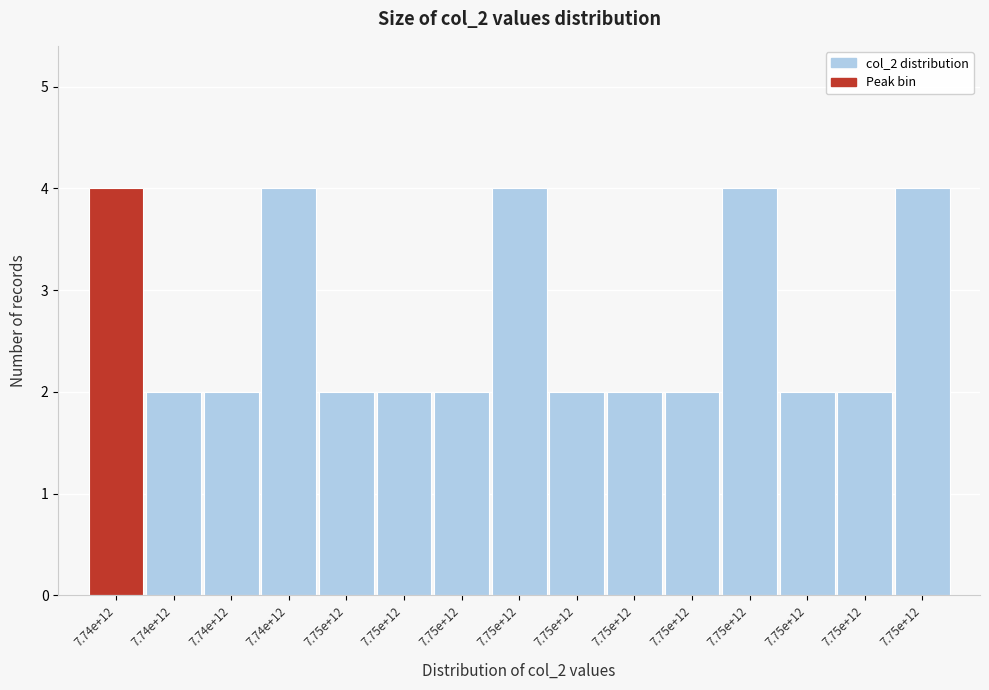

Are the bars horizontal?

No